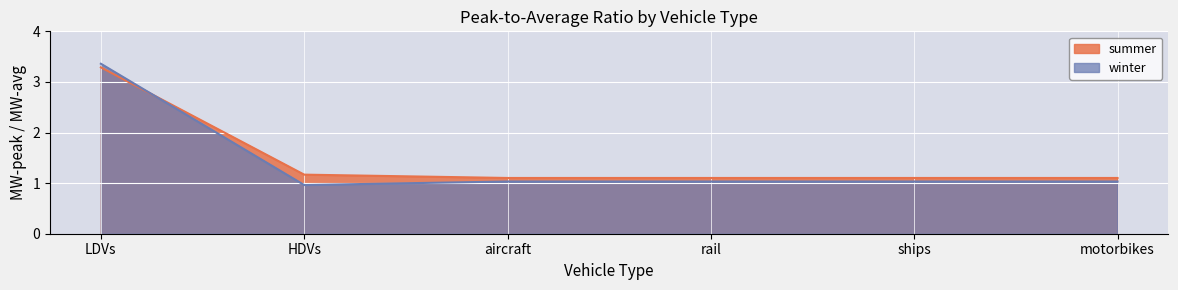

What position from the right is ships?

2